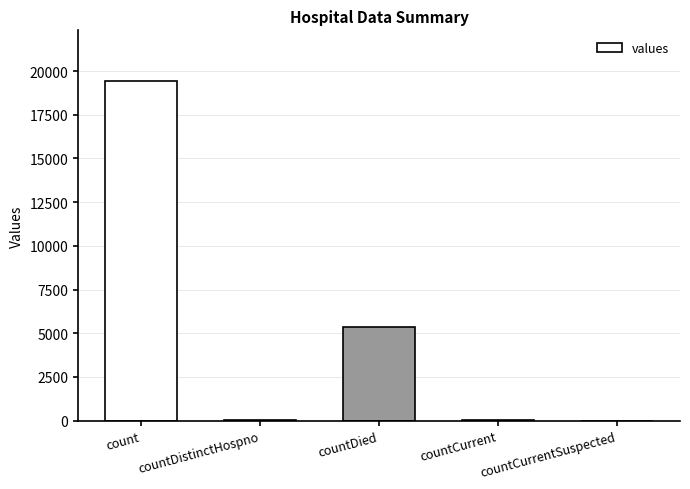

What is the greatest value displayed?

19420